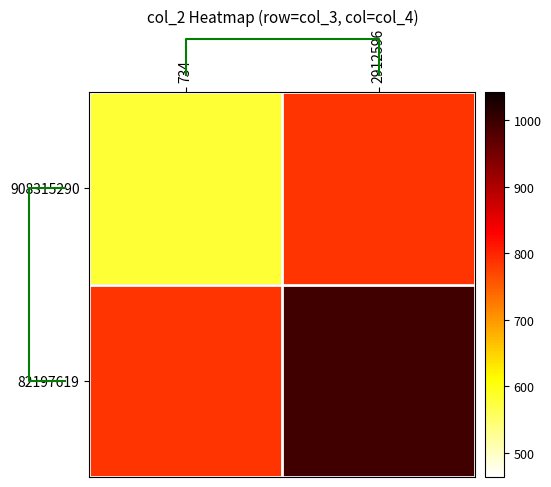

At which category is the sum across all series the highest?

2912596